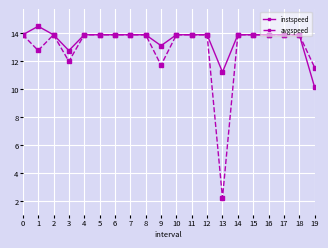

True or false: instspeed has a value of 13.9 at 4.

True